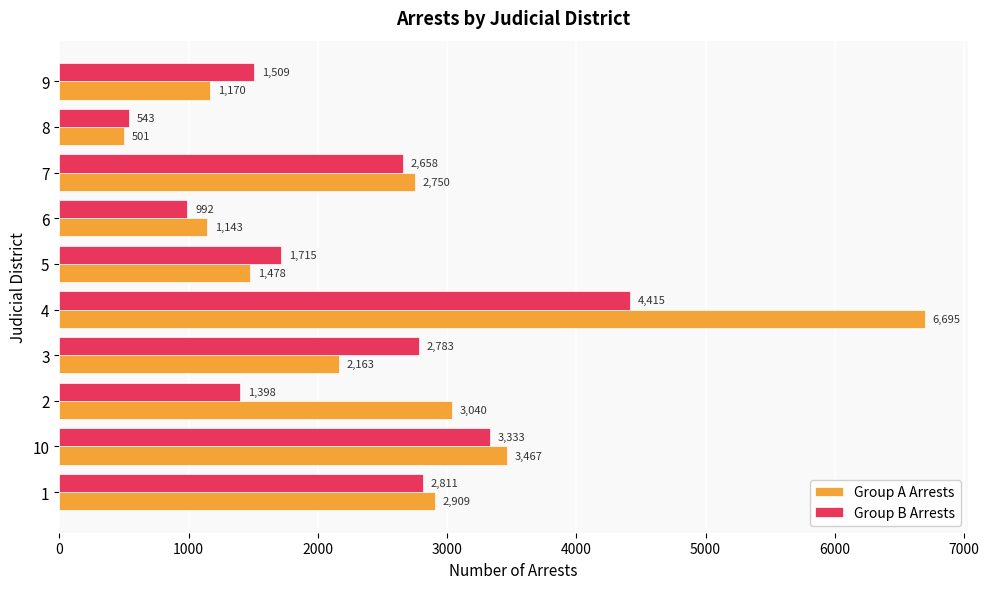

Which series has the widest spread of values?

Group A Arrests